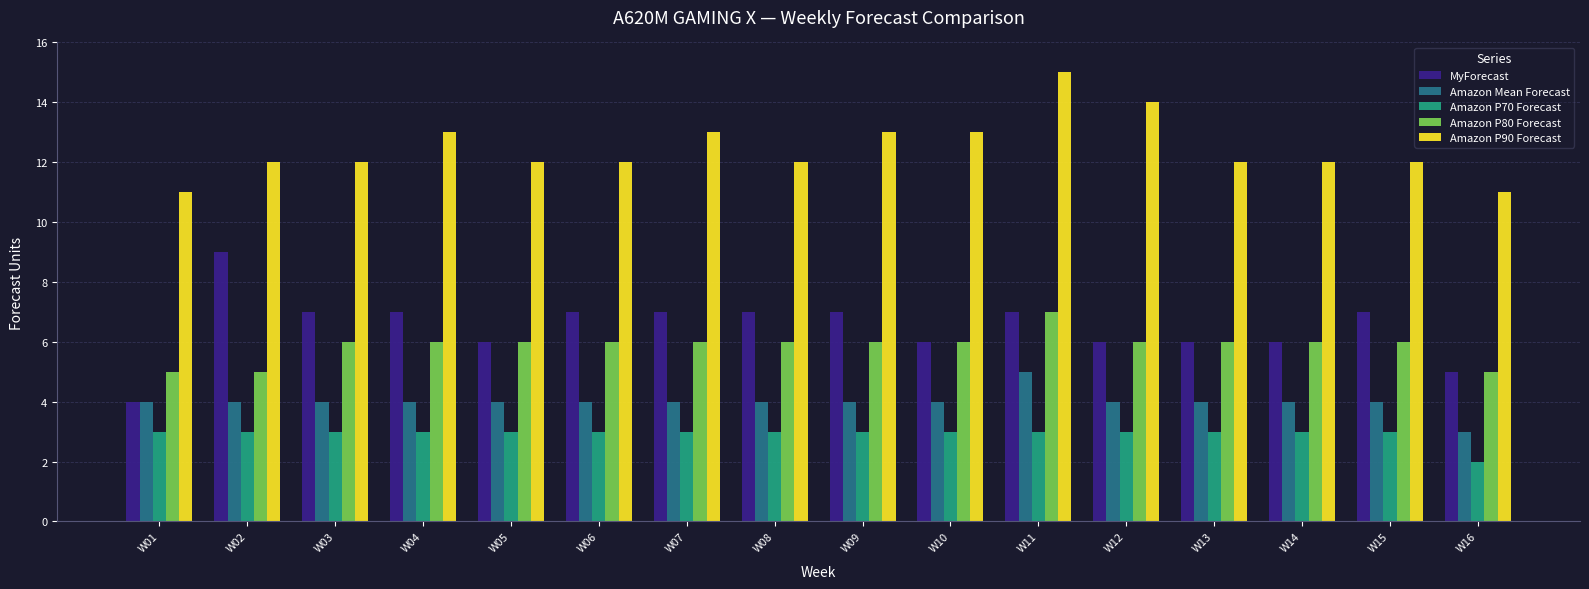

What are all the series names shown in the legend?

MyForecast, Amazon Mean Forecast, Amazon P70 Forecast, Amazon P80 Forecast, Amazon P90 Forecast